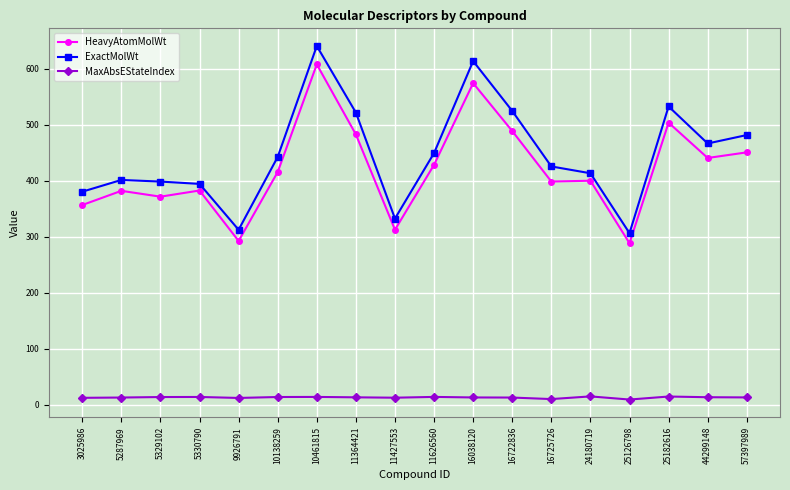

True or false: MaxAbsEStateIndex has more than 2 points higher than both neighbors.

True